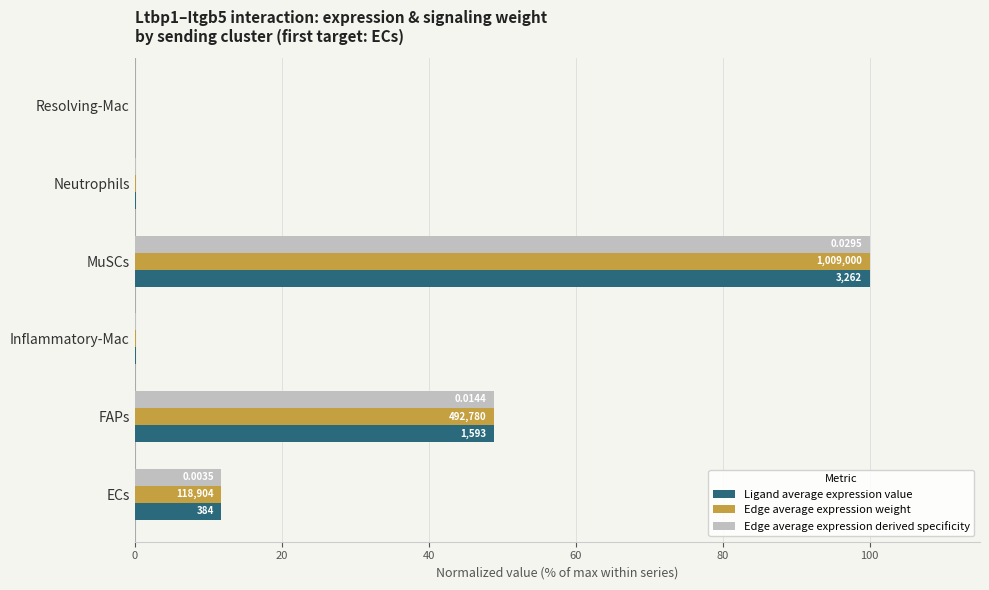

What are all the series names shown in the legend?

Ligand average expression value, Edge average expression weight, Edge average expression derived specificity